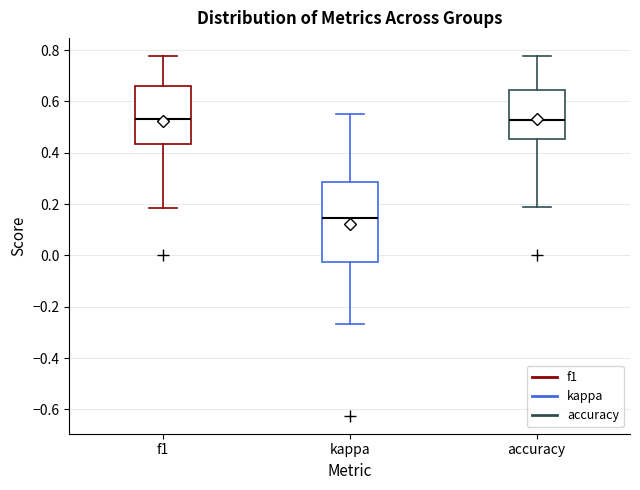

Reading left to right, read every box against the y-axis: the position of its median line, the range the box covers, and the ends of its whiskers. The values are not printed on the chart, so give them approximately, as read against the axis.

f1: median 0.54, box 0.44 to 0.66, whiskers 0.18 to 0.78
kappa: median 0.14, box -0.02 to 0.28, whiskers -0.26 to 0.56
accuracy: median 0.52, box 0.46 to 0.64, whiskers 0.18 to 0.78